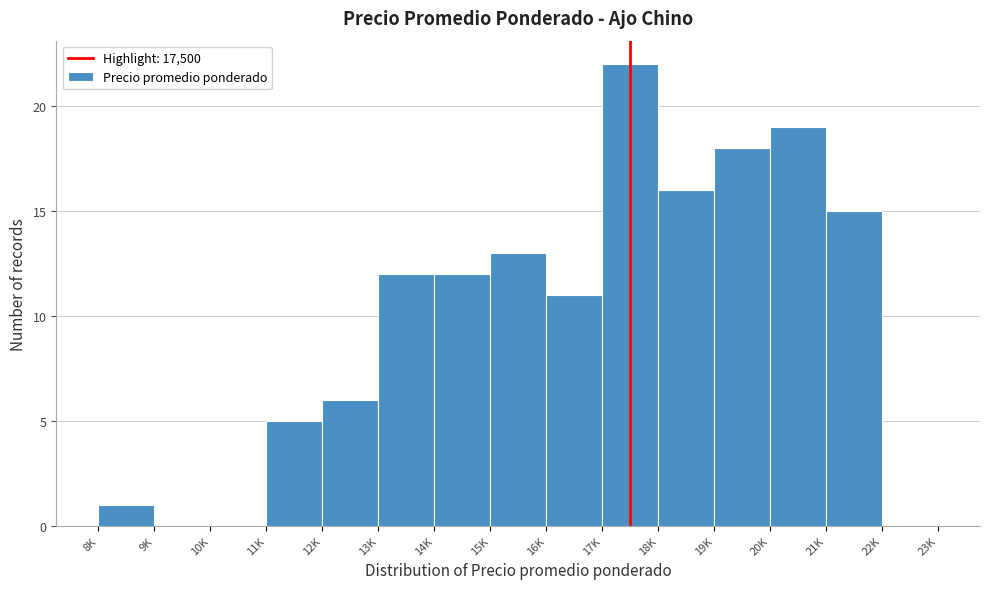

Reading left to right, what are all the values shown in this chart?

8K=1	9K=0	10K=0	11K=5	12K=6	13K=12	14K=12	15K=13	16K=11	17K=22	18K=16	19K=18	20K=19	21K=15	22K=0